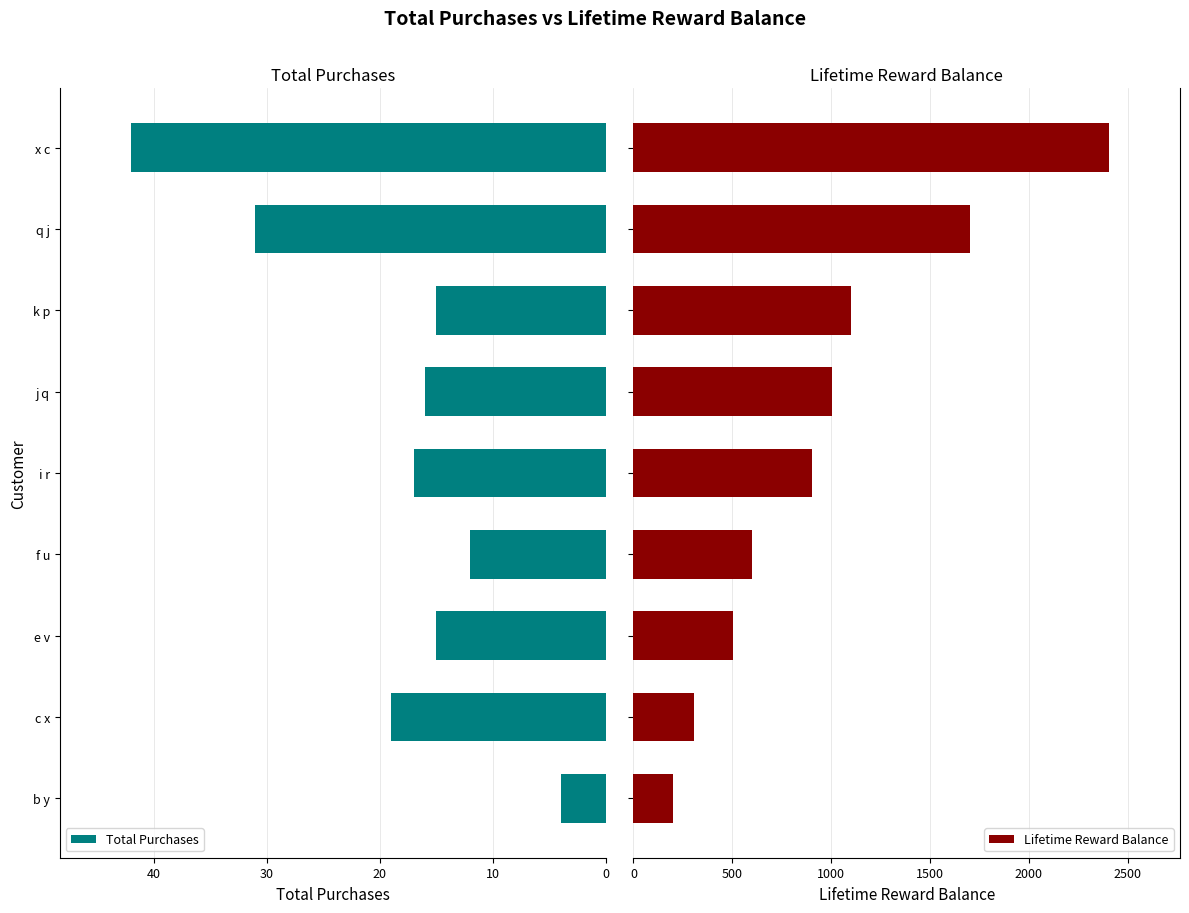

Where is Total Purchases nearest to the value 23?

c x